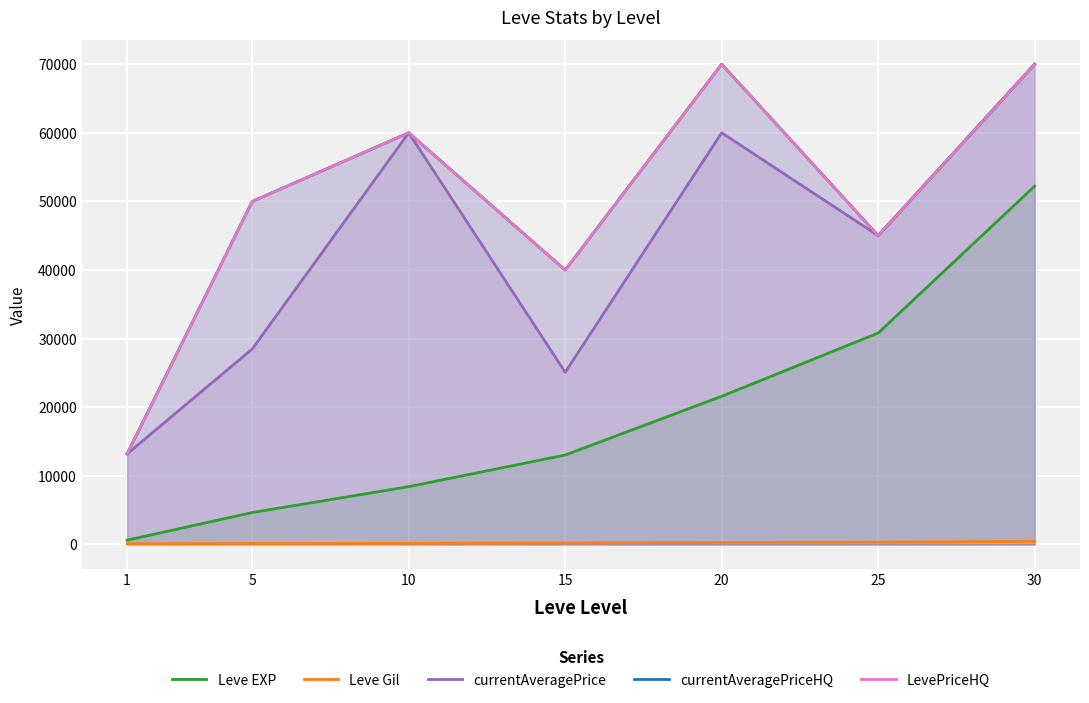

What is the smallest value displayed?

112